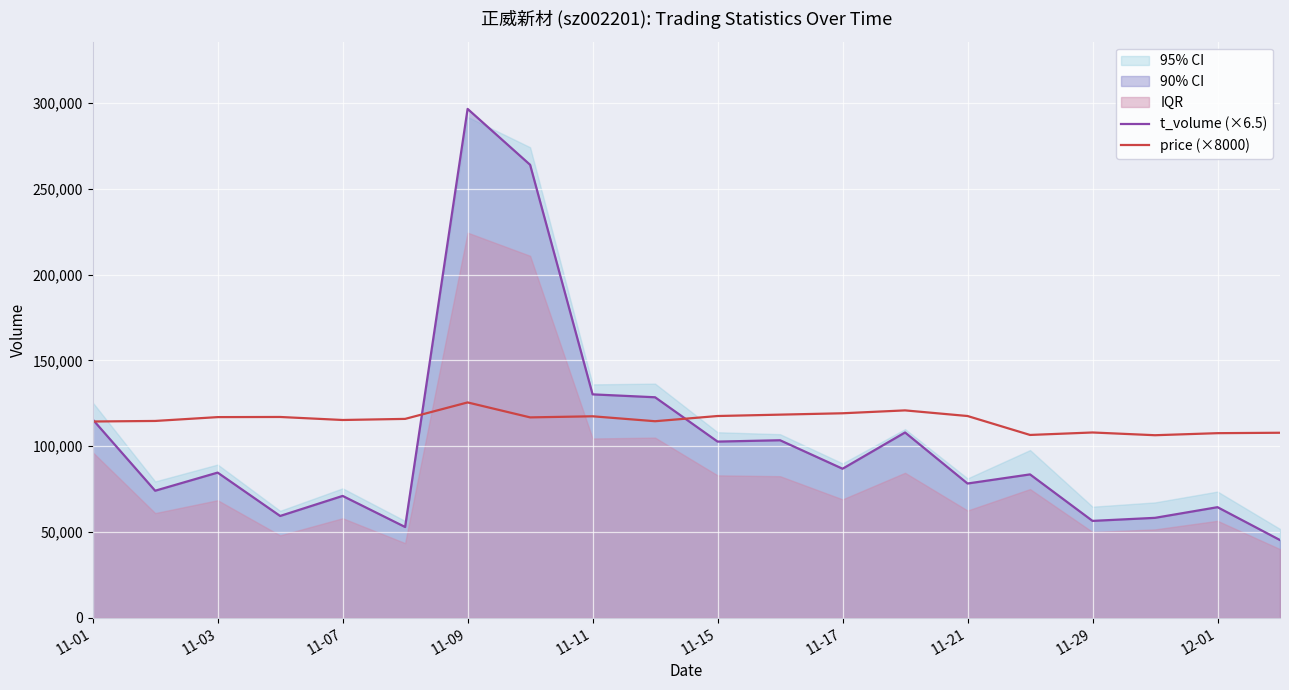

How many interior local peaks does the price (×8000) series have?

5